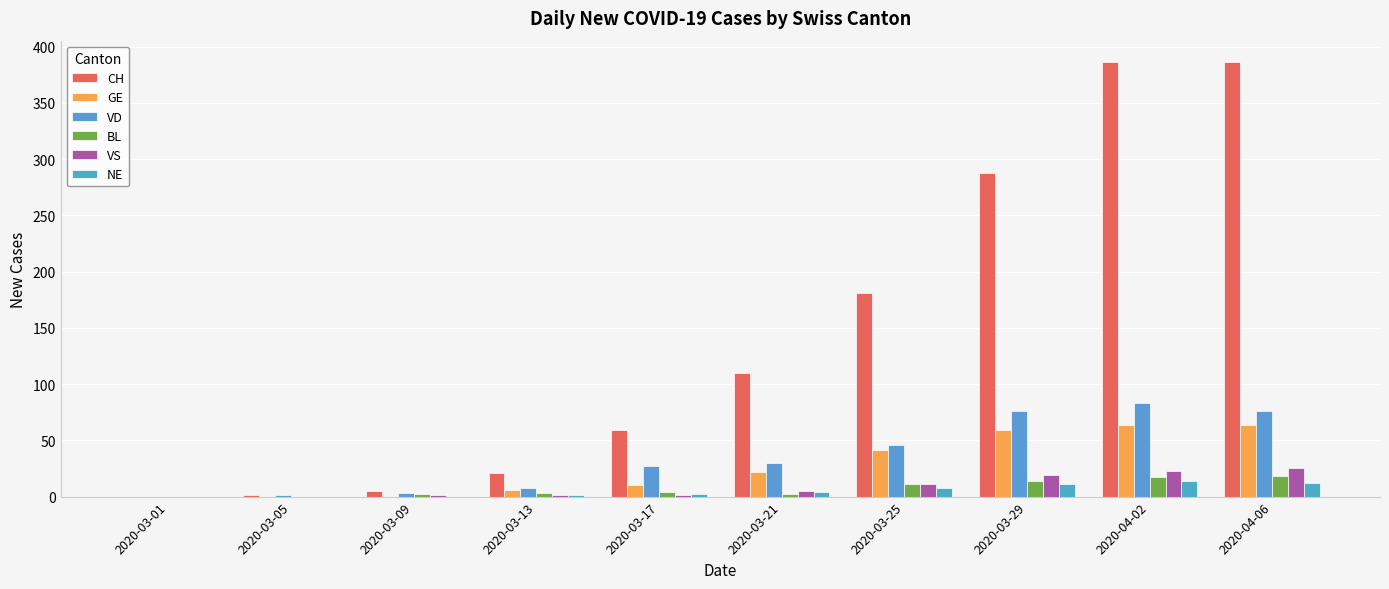

What is the maximum value shown in the chart?

386